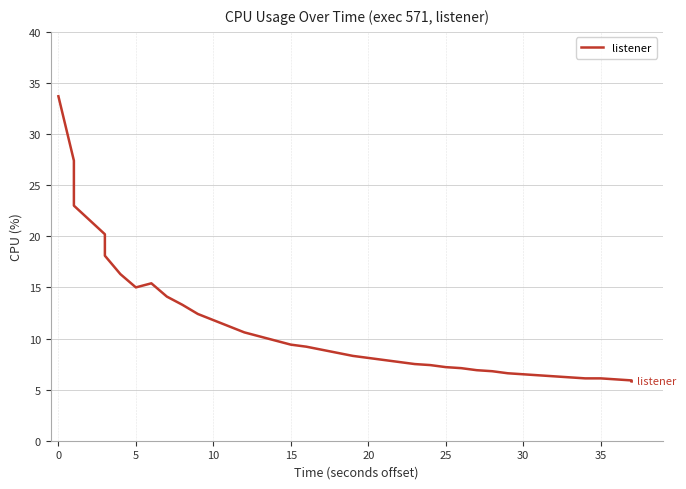

How many lines are shown in the chart?

1